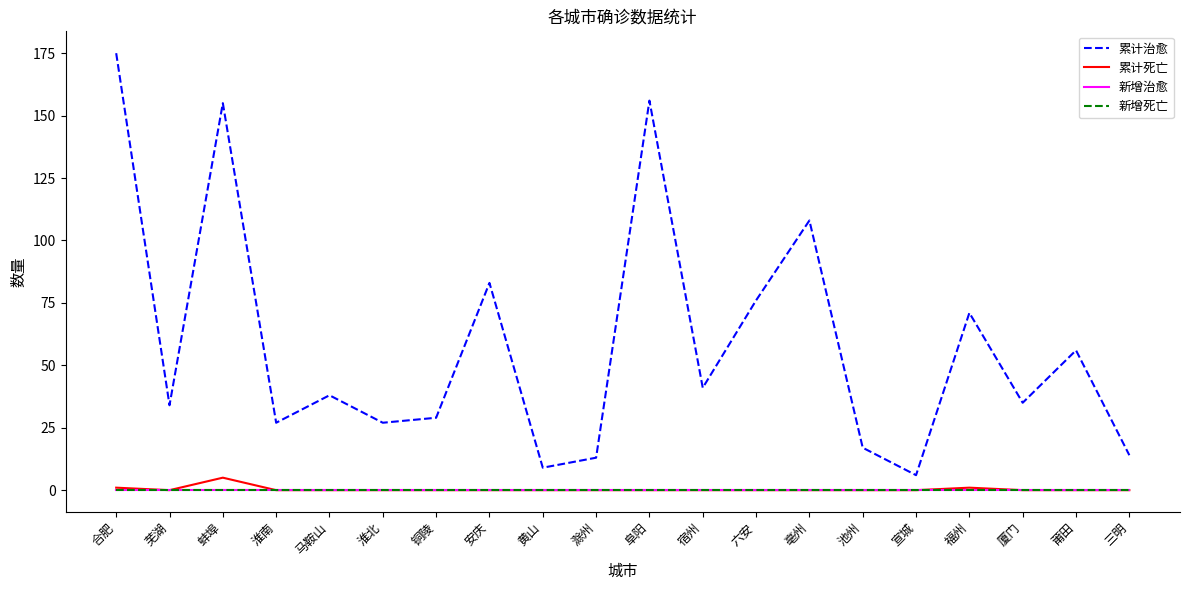

Reading left to right, list all the values displayed in this chart.

累计治愈: 175	34	155	27	38	27	29	83	9	13	156	41	76	108	17	6	71	35	56	14
累计死亡: 1	0	5	0	0	0	0	0	0	0	0	0	0	0	0	0	1	0	0	0
新增治愈: 0	0	0	0	0	0	0	0	0	0	0	0	0	0	0	0	0	0	0	0
新增死亡: 0	0	0	0	0	0	0	0	0	0	0	0	0	0	0	0	0	0	0	0